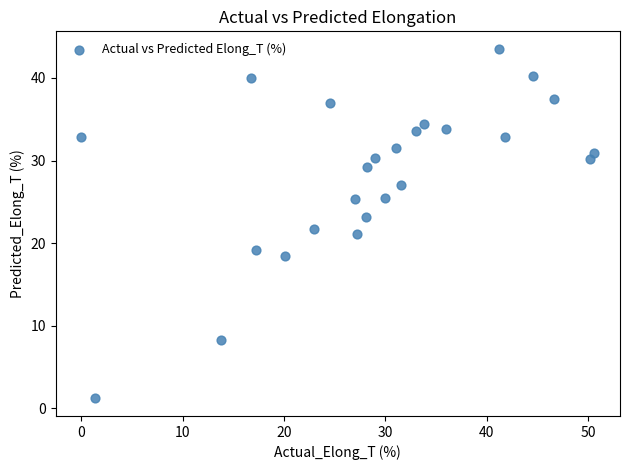

What is the range of Y values (max minus min)?

42.3